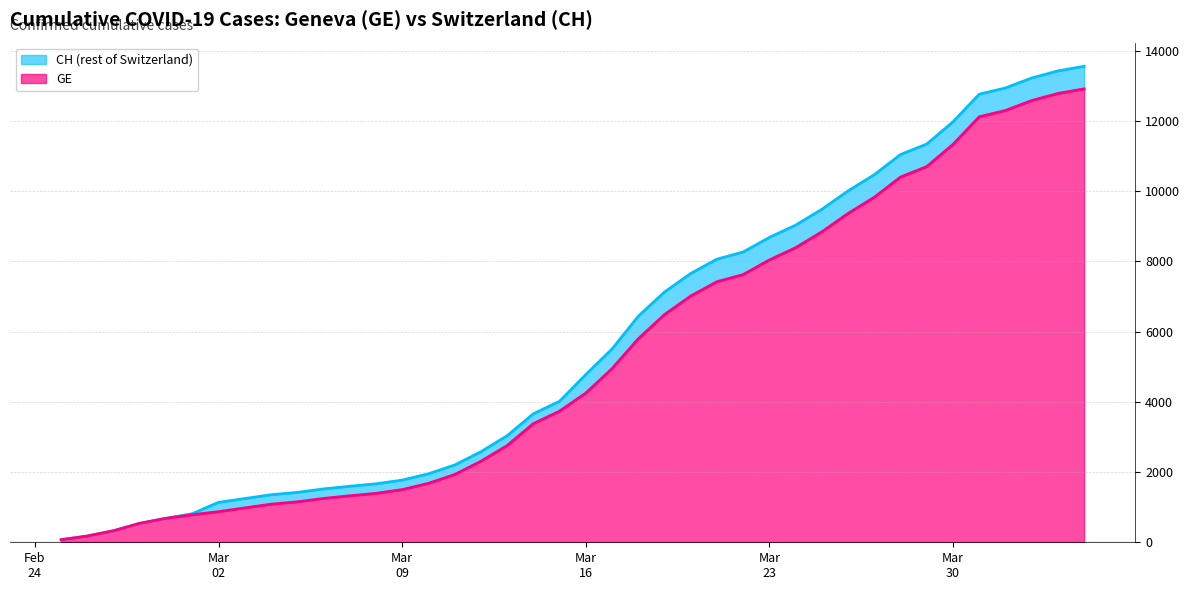

True or false: CH and GE intersect in this chart.

False